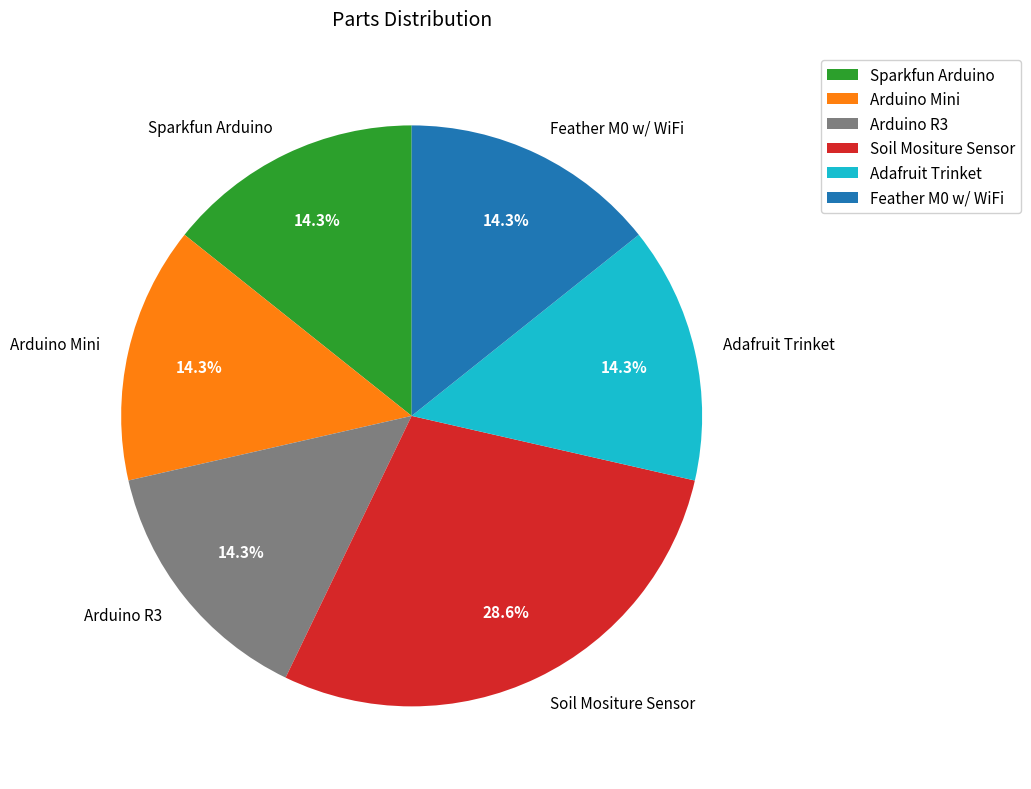

Which category has the biggest portion of the pie?

Soil Mositure Sensor